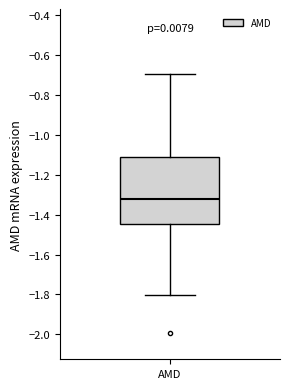

Where does the upper whisker of the box for AMD end on the y-axis? The values are not printed on the chart, so give them approximately, as read against the axis.

-0.70